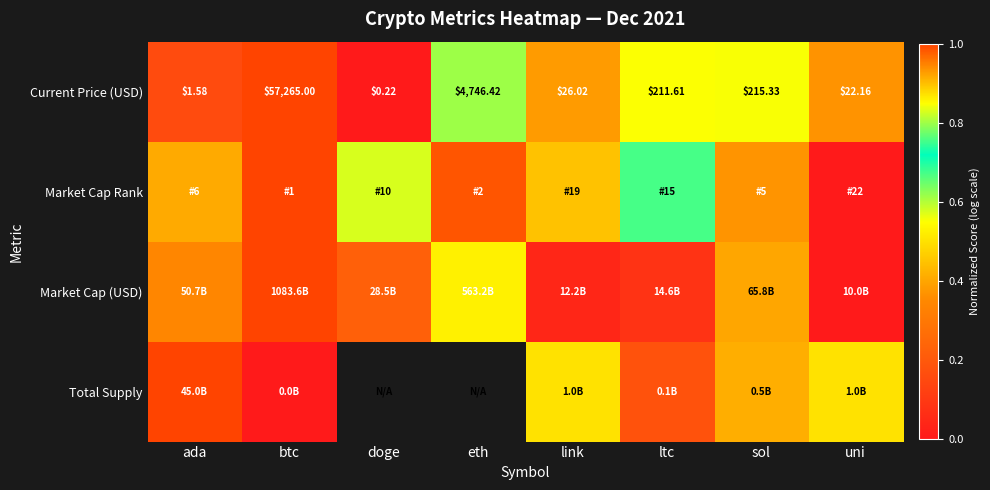

Rank the categories by Current Price (USD) value from lowest to highest.

doge, ada, uni, link, ltc, sol, eth, btc